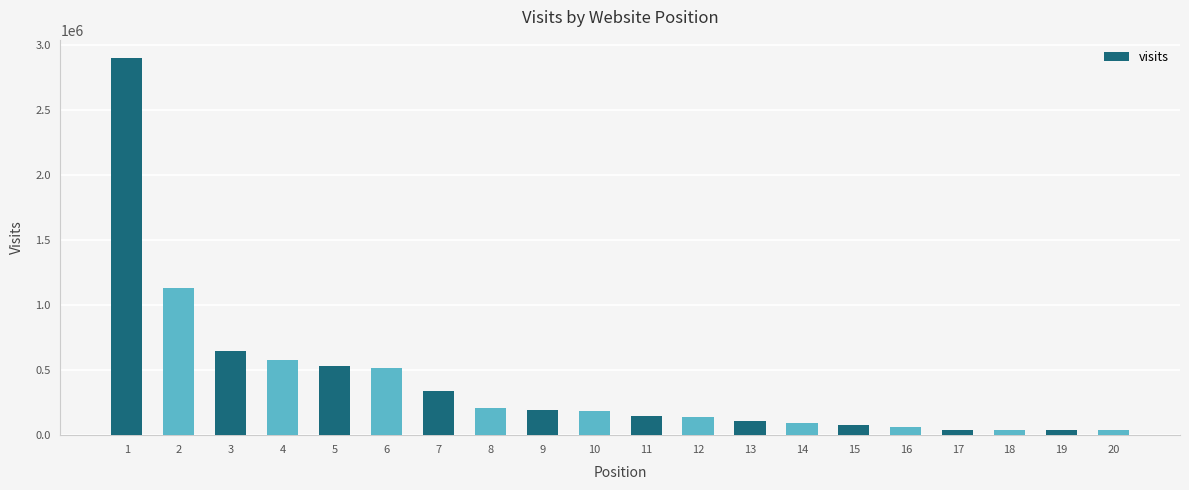

What is the difference between the maximum and minimum values?

2859906